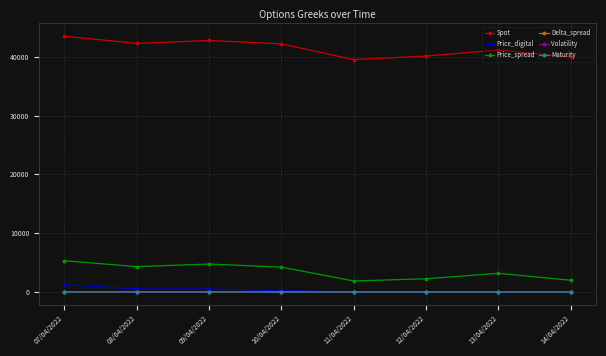

What is the maximum value for Volatility?

0.7